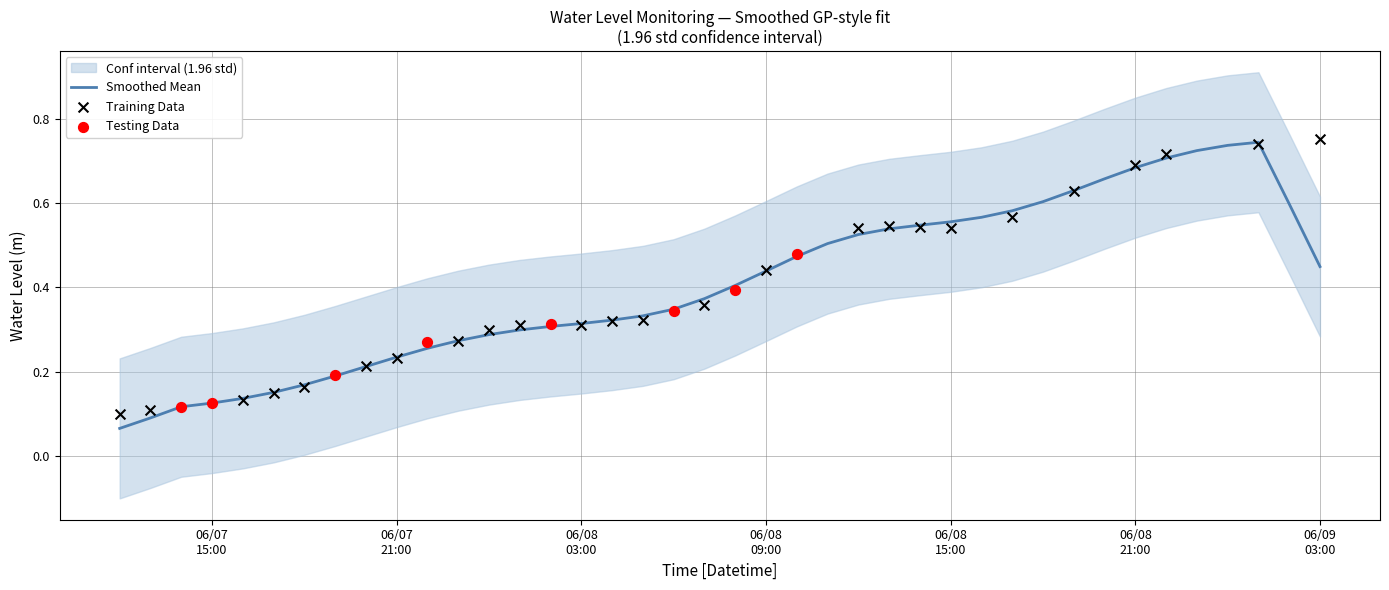

What is the change in value from 2023-06-08 18:00:00 to 2023-06-08 23:00:00?

+0.1